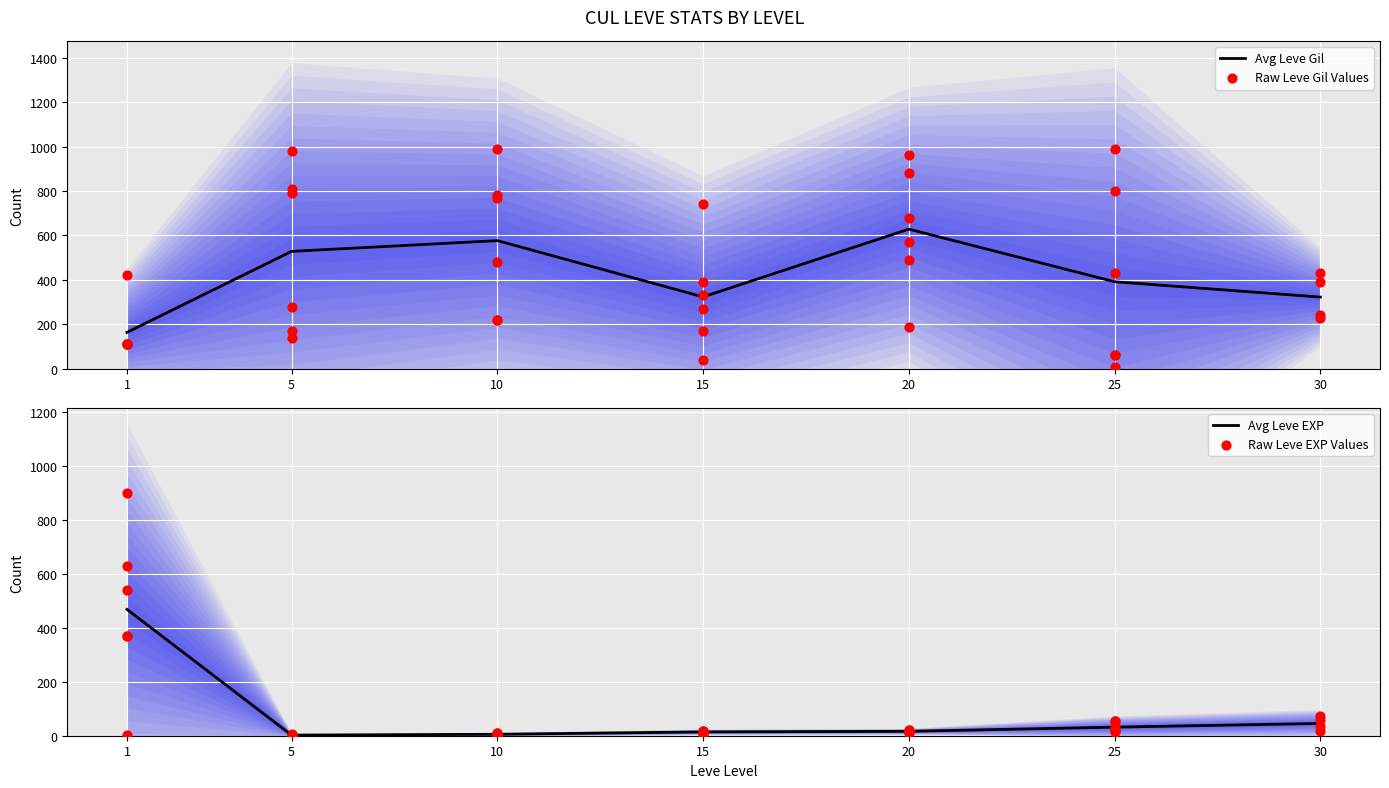

True or false: Avg Leve Gil has a value of 322.5 at 30.

True